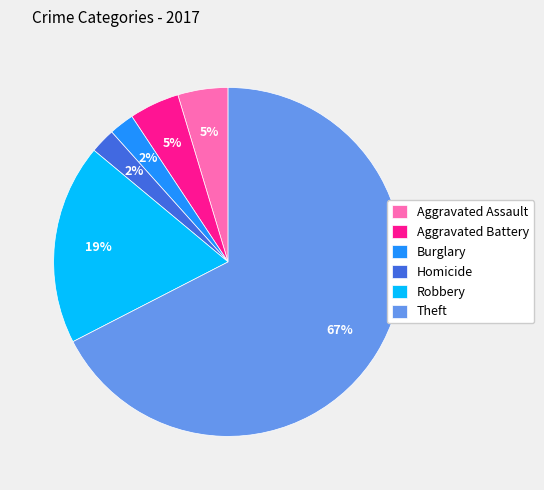

To the nearest percent, what is the average slice percentage?

17%